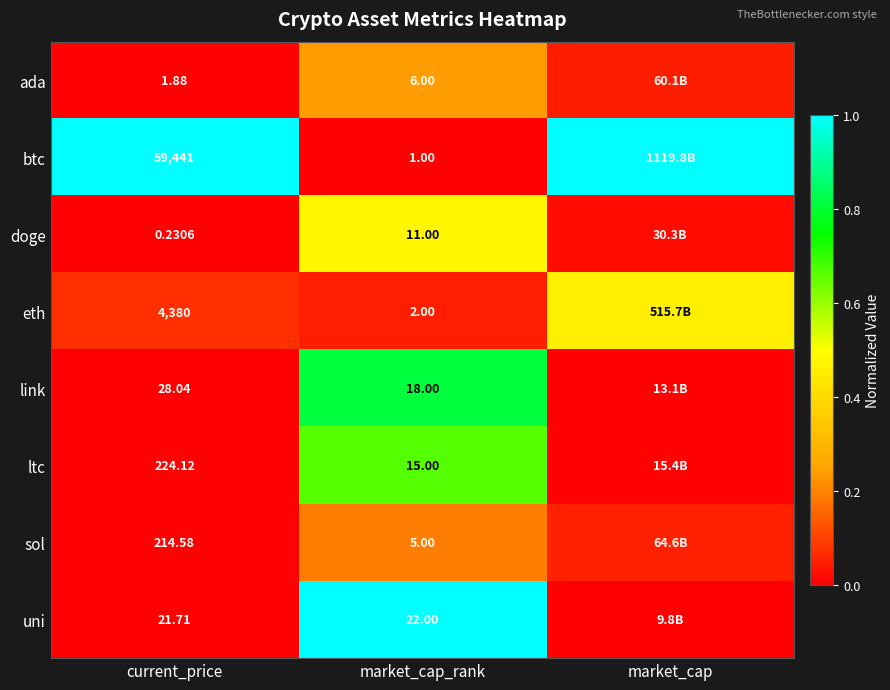

What is the spread (max minus min) of values at market_cap?

1.0